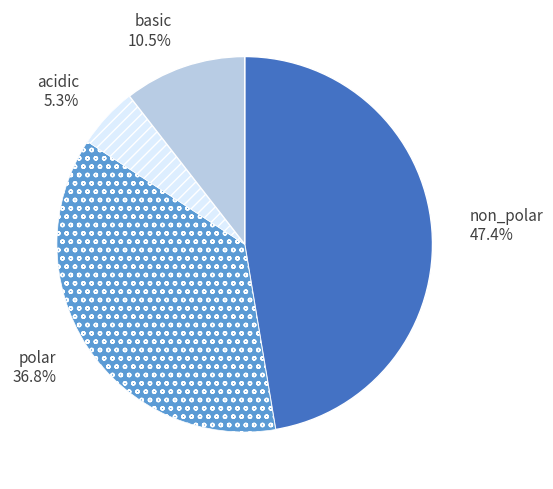

What percentage is the polar slice, to the nearest percent?

37%